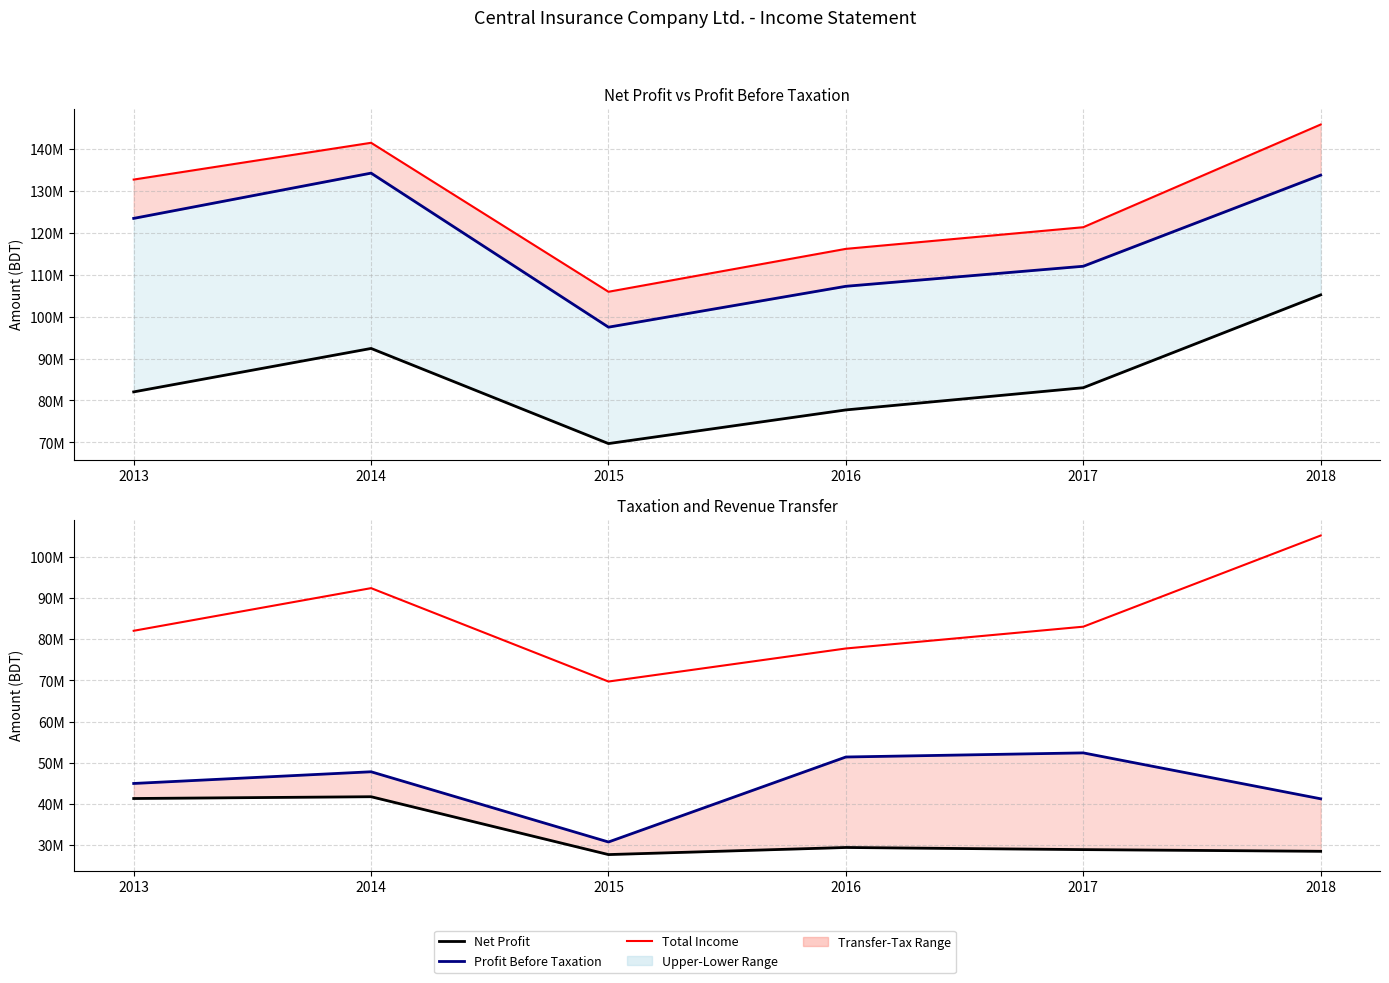

Which series changed the most between 2014 and 2018?

Provision for Taxation